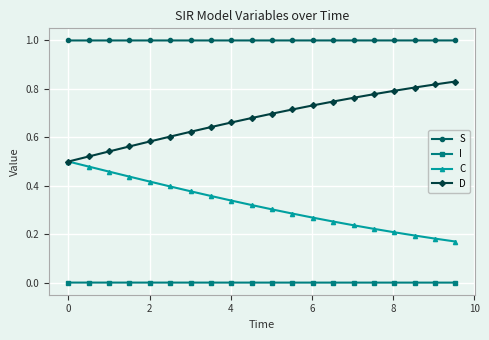

True or false: I and C intersect in this chart.

False